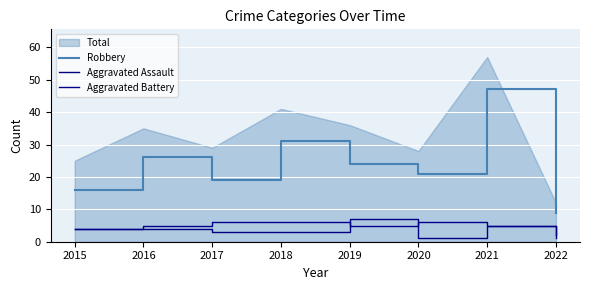

At which label does Robbery reach its minimum?

2022